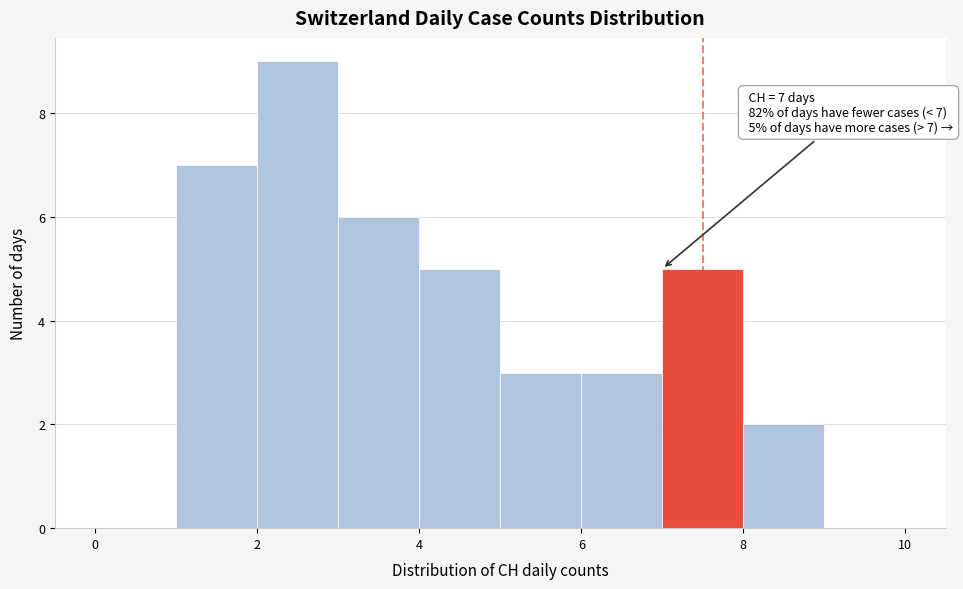

Over which range of the x-axis is the bar tallest?

2 to 3